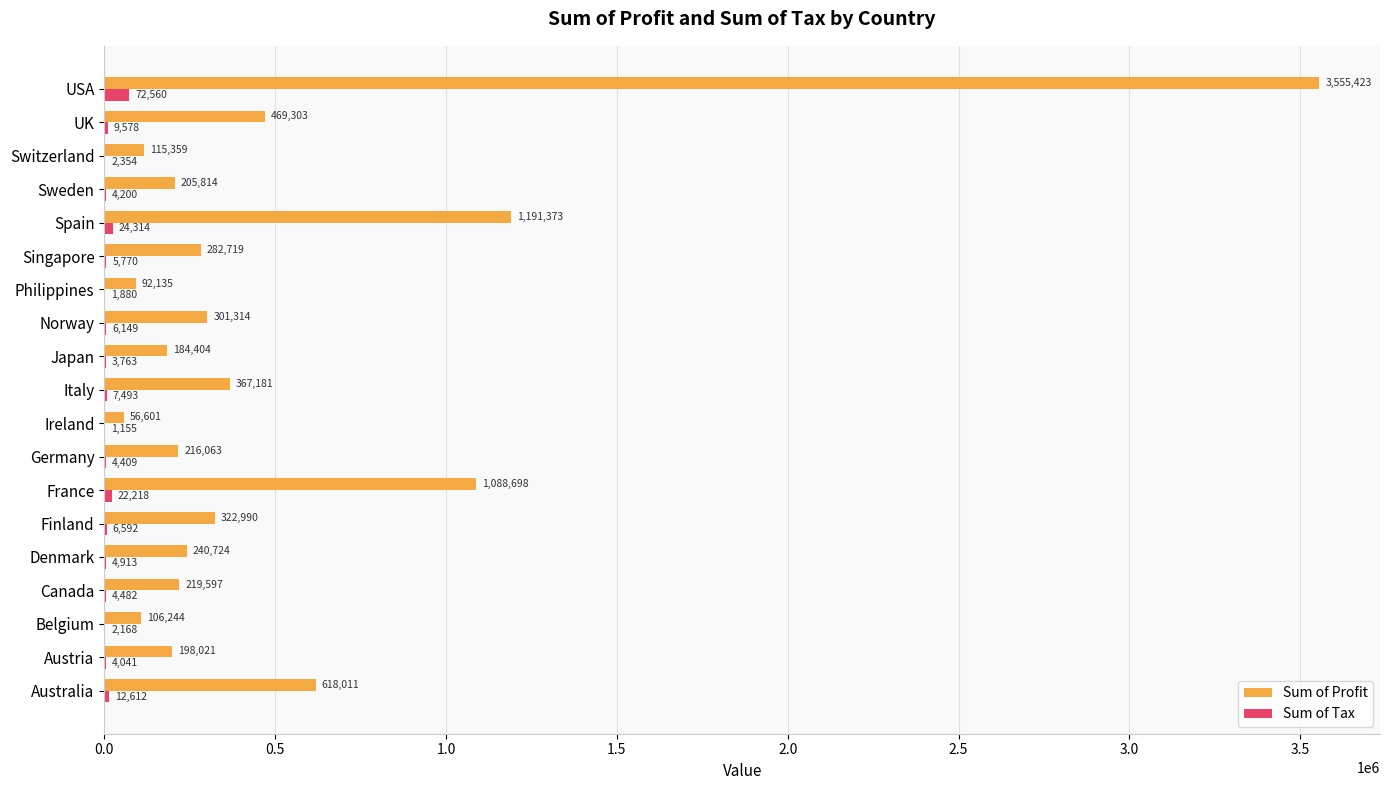

Where is Sum of Tax nearest to the value 36857?

Spain